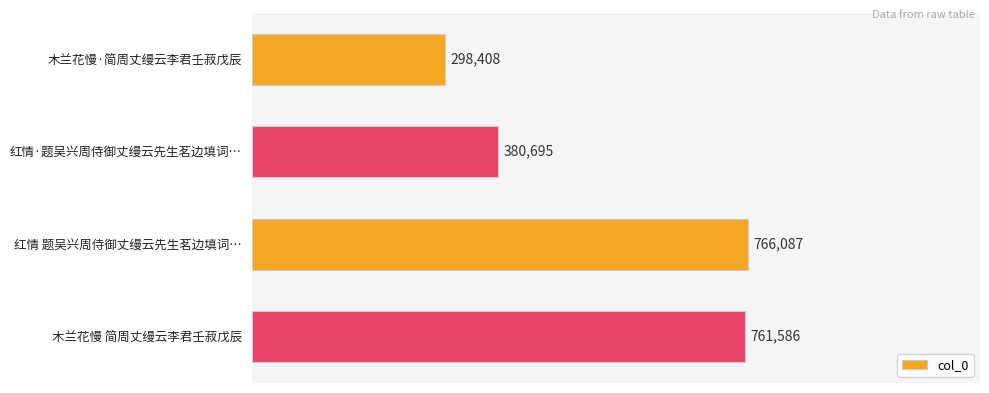

What is the maximum value shown in the chart?

766087